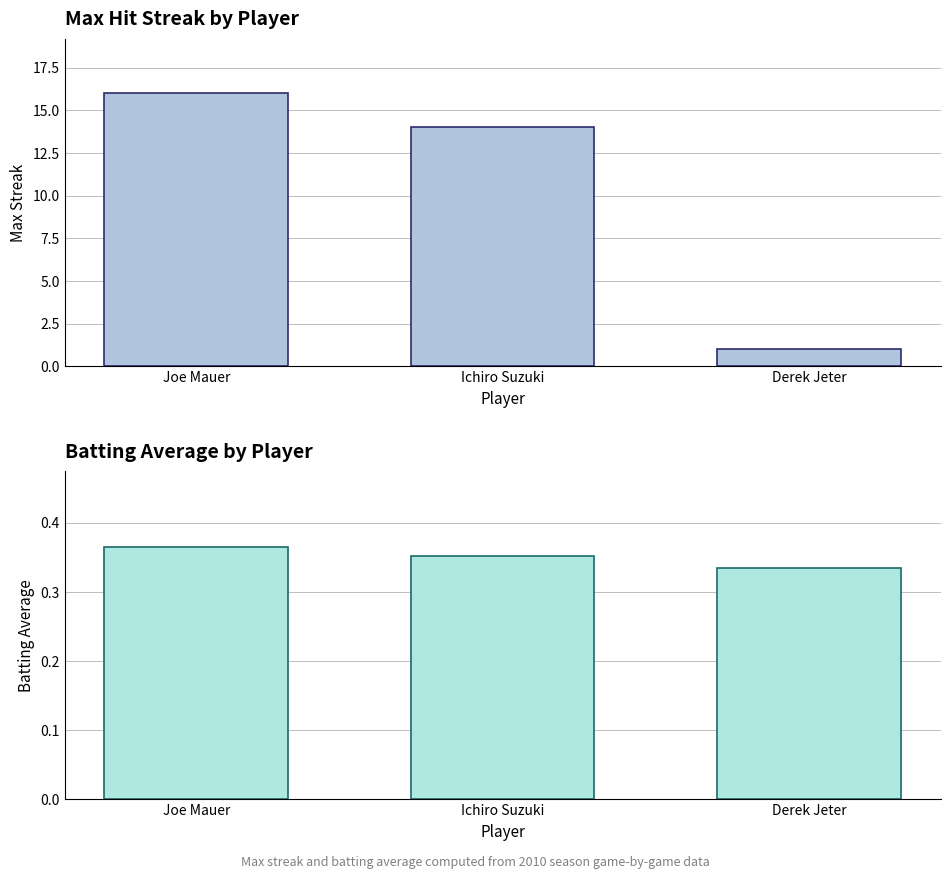

Between Derek Jeter and Ichiro Suzuki, which is larger?

Ichiro Suzuki